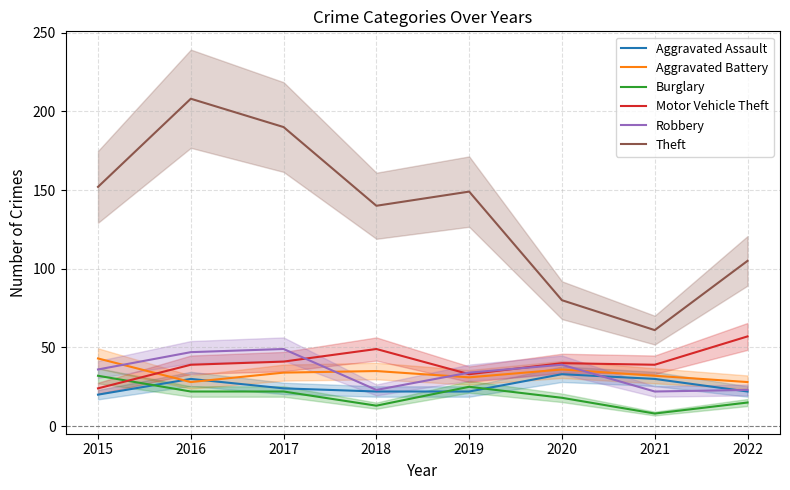

Where is Aggravated Battery nearest to the value 35?

2018